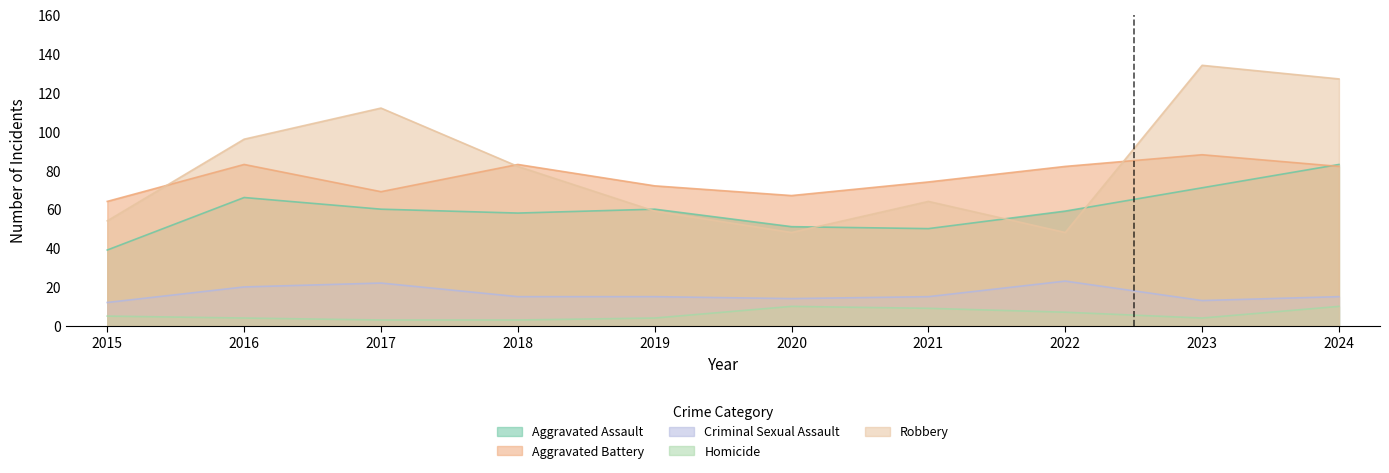

True or false: Homicide and Robbery cross at least once.

False